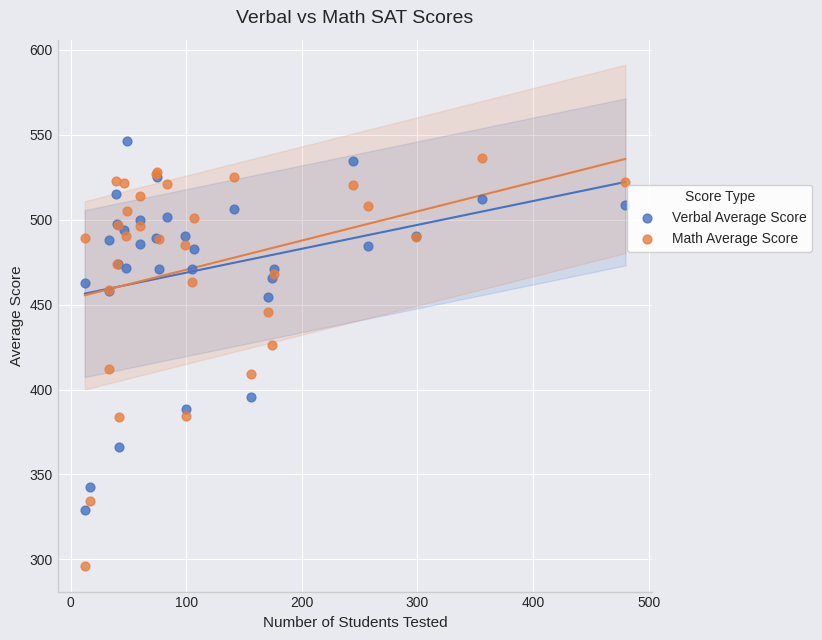

Which series reaches the minimum Y coordinate?

Math Average Score